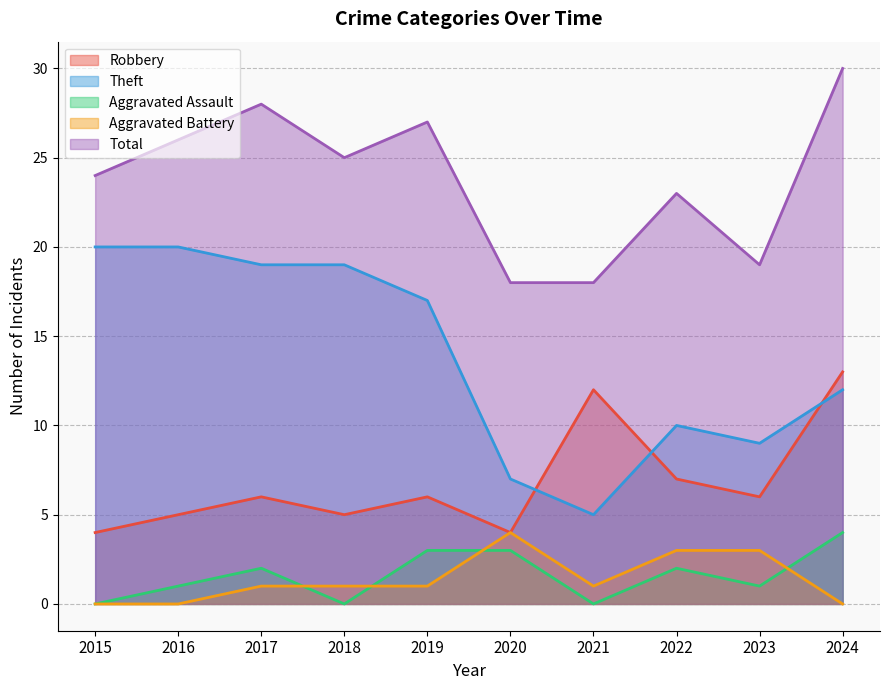

How many data points does each series have?

10